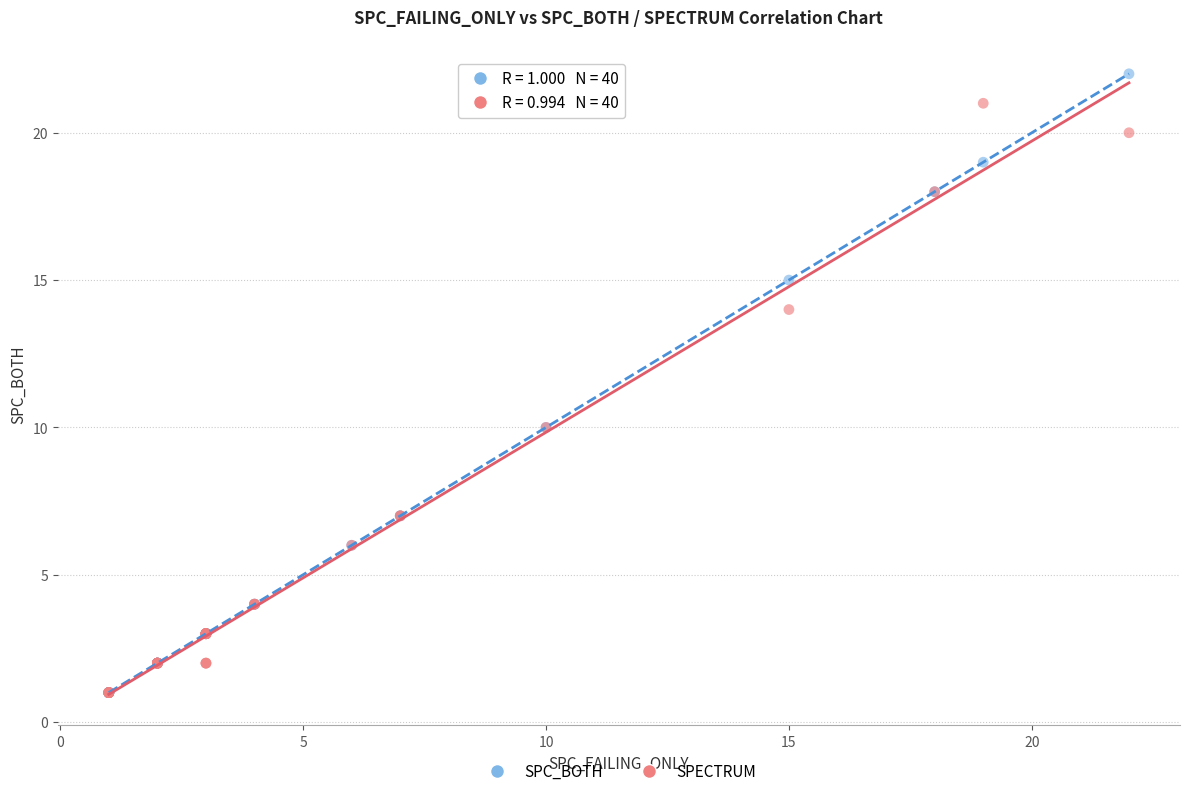

Which series has the widest spread of Y values?

SPC_BOTH